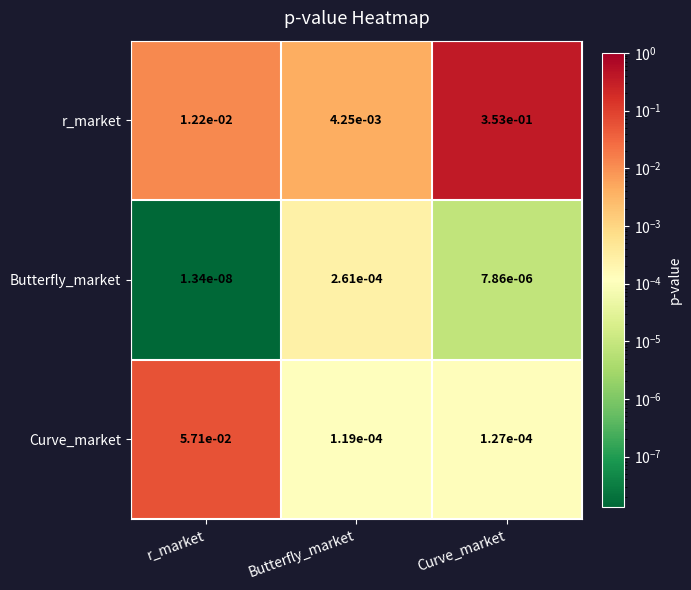

Rank the series at Curve_market from highest to lowest value.

r_market, Curve_market, Butterfly_market